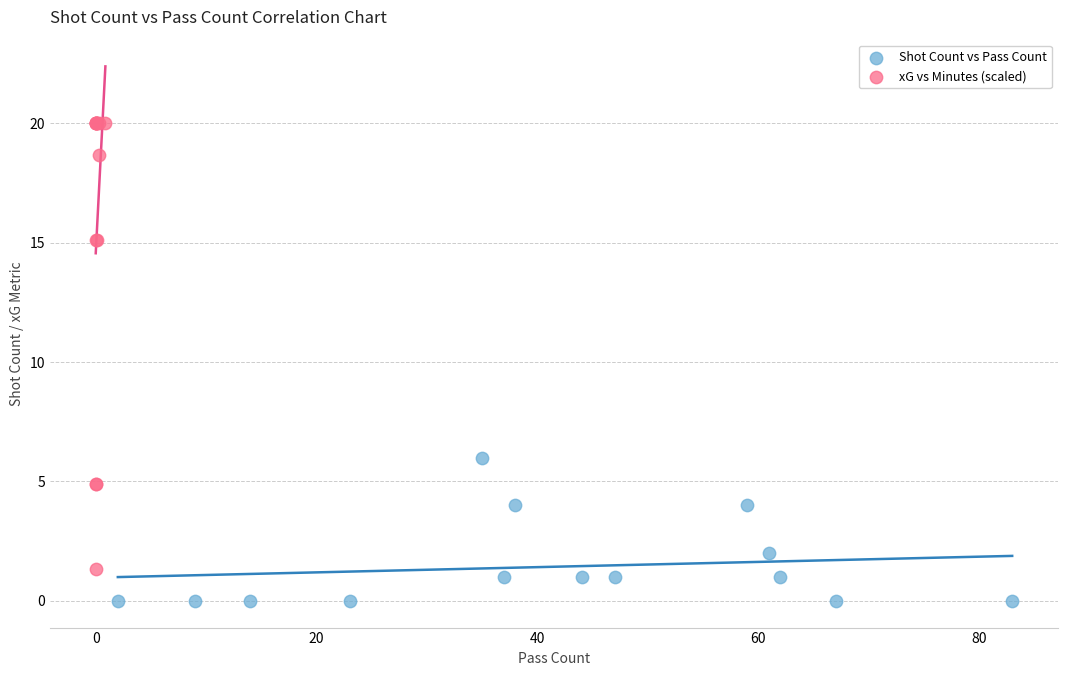

Which series has the largest Y range (max minus min)?

xG vs Minutes (scaled)